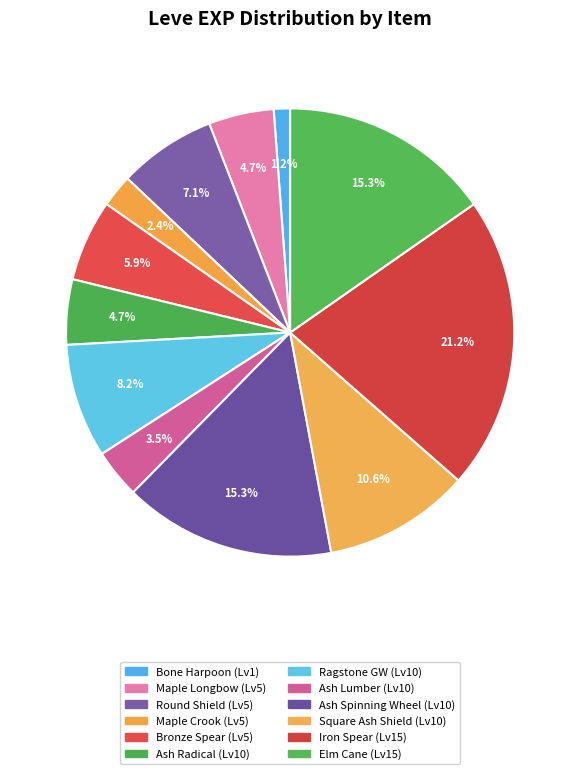

How many segments does this pie chart have?

12